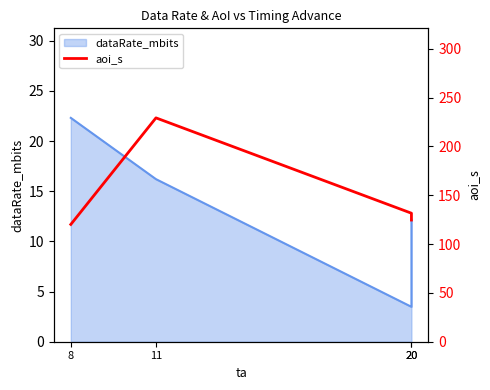

The value at 8 is 38.1. True or false?

False